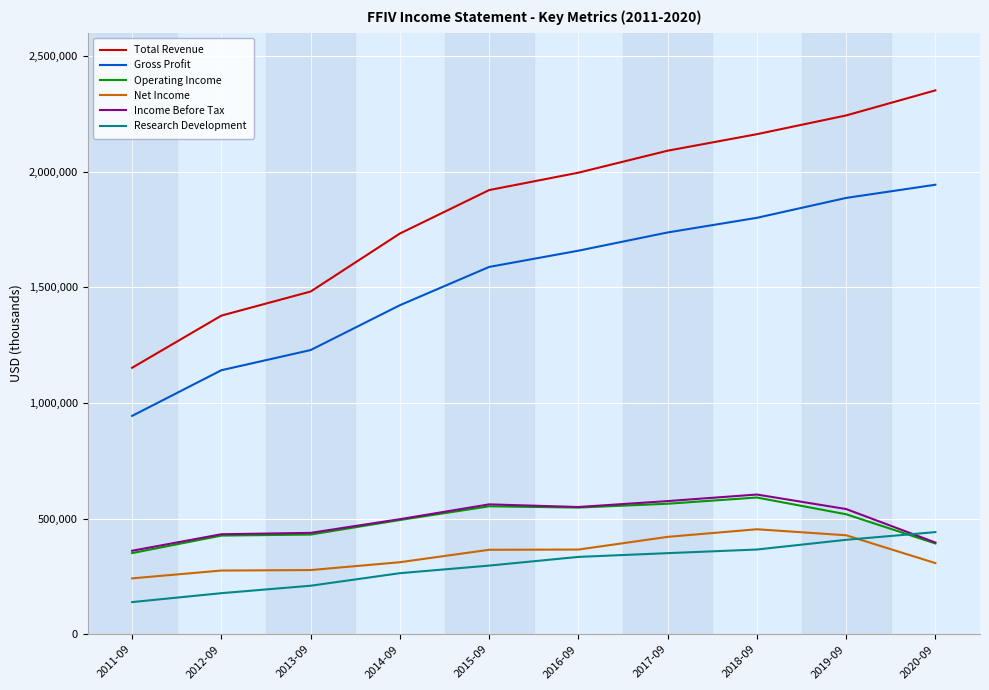

Count the number of data series in this chart.

6